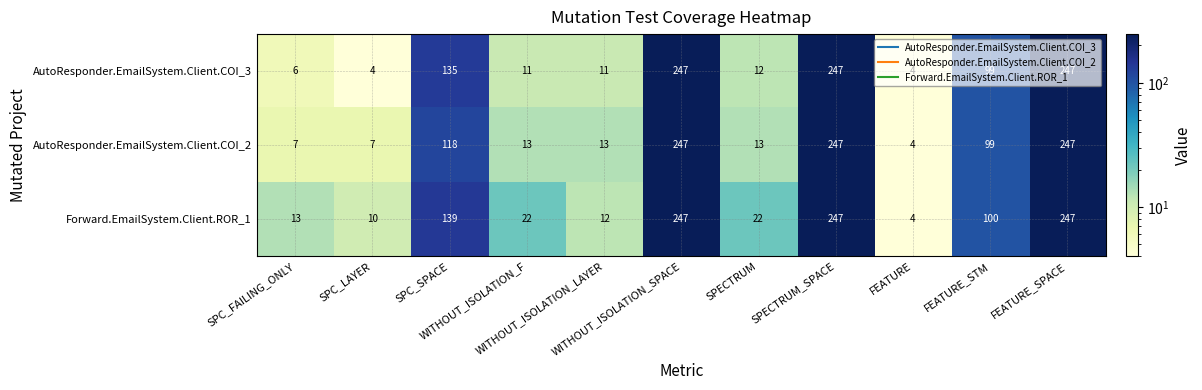

At how many categories does at least one series exceed 135?

4